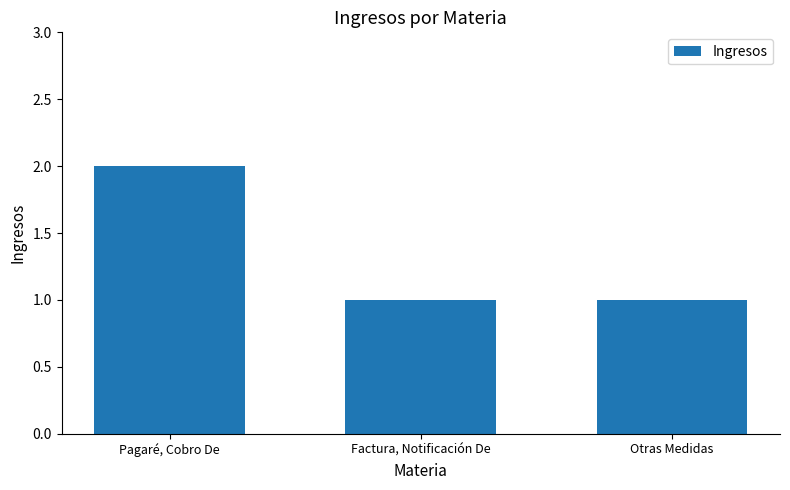

Reading left to right, extract all data points from this chart.

Pagaré, Cobro De=2	Factura, Notificación De=1	Otras Medidas=1